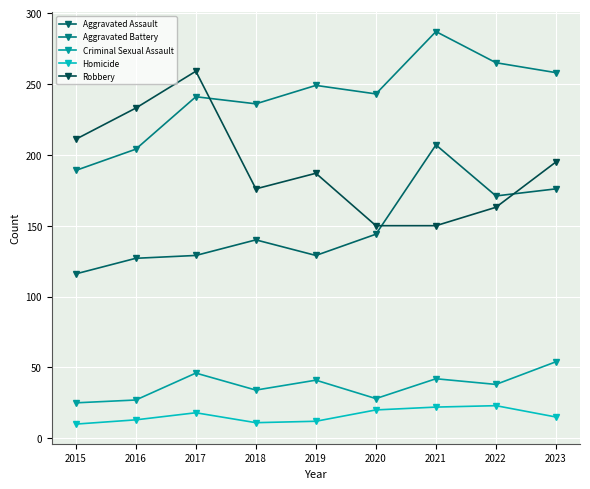

Is it true that Robbery equals 38 at 2020?

False